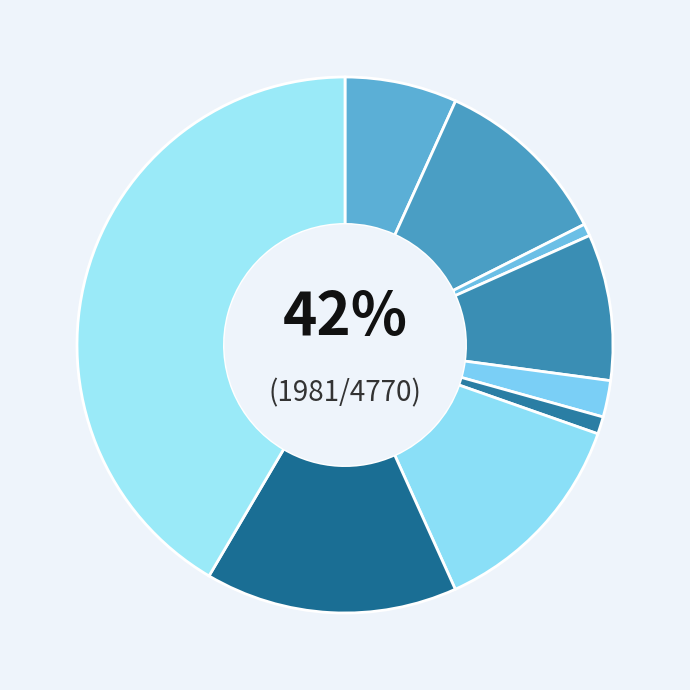

Is it true that Aggravated Assault is 1% of the pie?

False